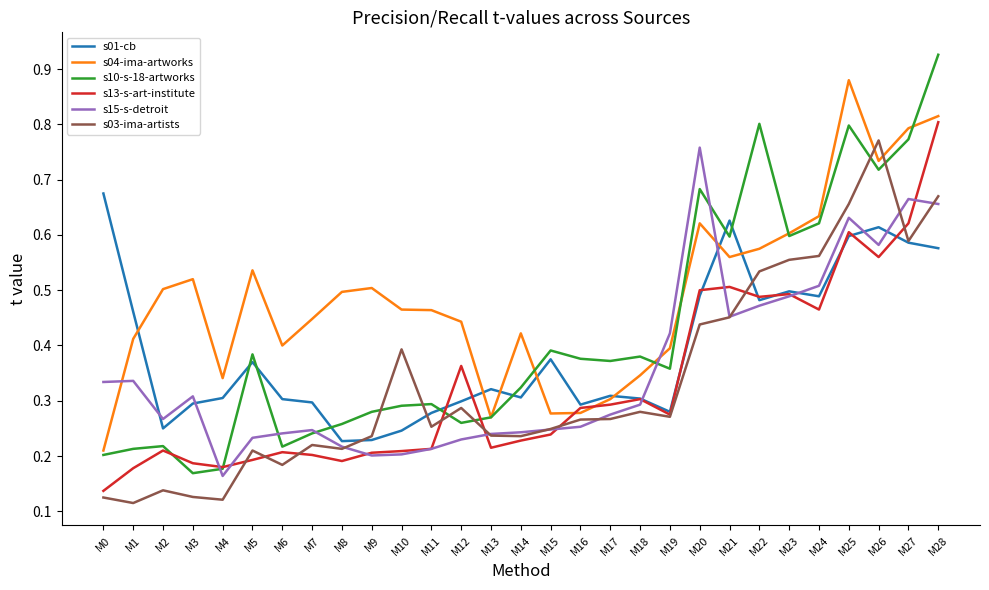

Is it true that s13-s-art-institute equals 0.4 at M18?

False